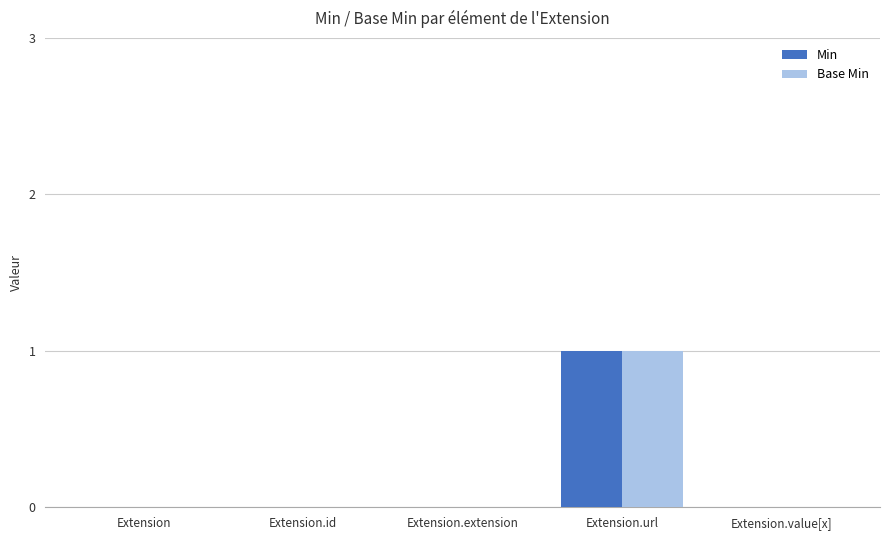

True or false: Base Min has a value of 0 at Extension.url.

False